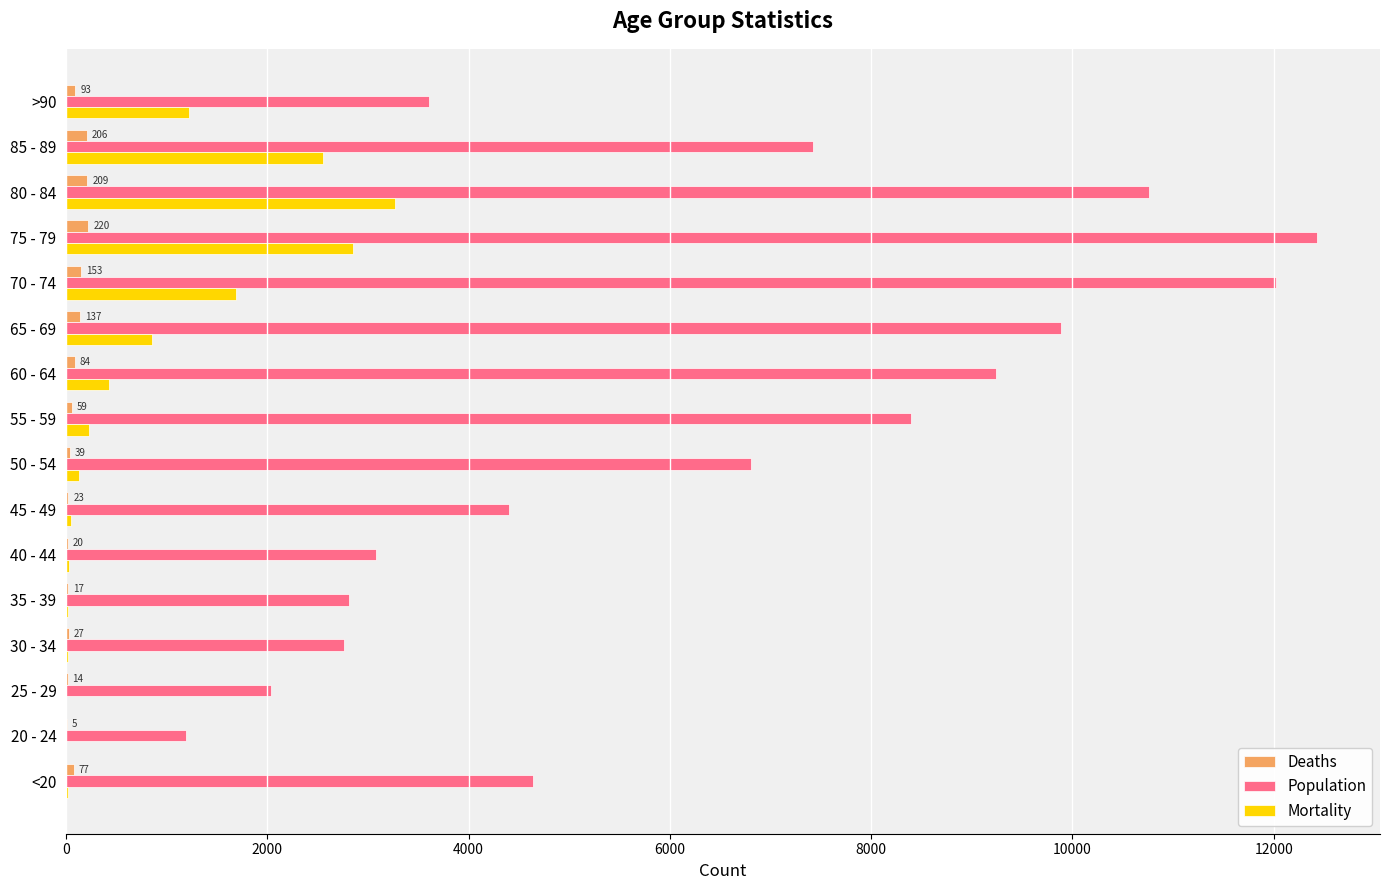

What is the greatest value displayed?

12434